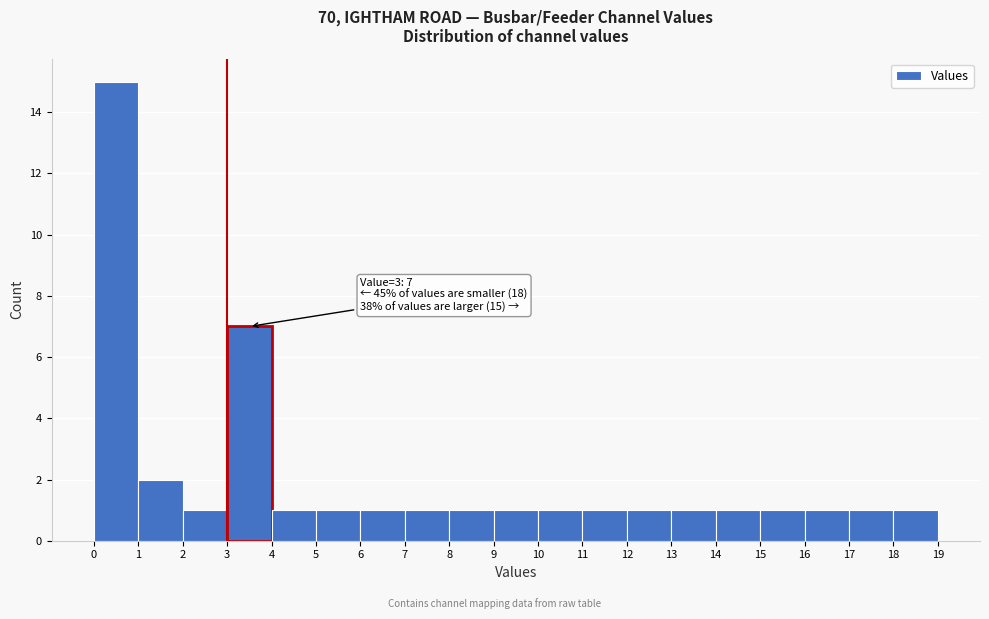

Which range on the x-axis has the tallest bar?

0 to 1